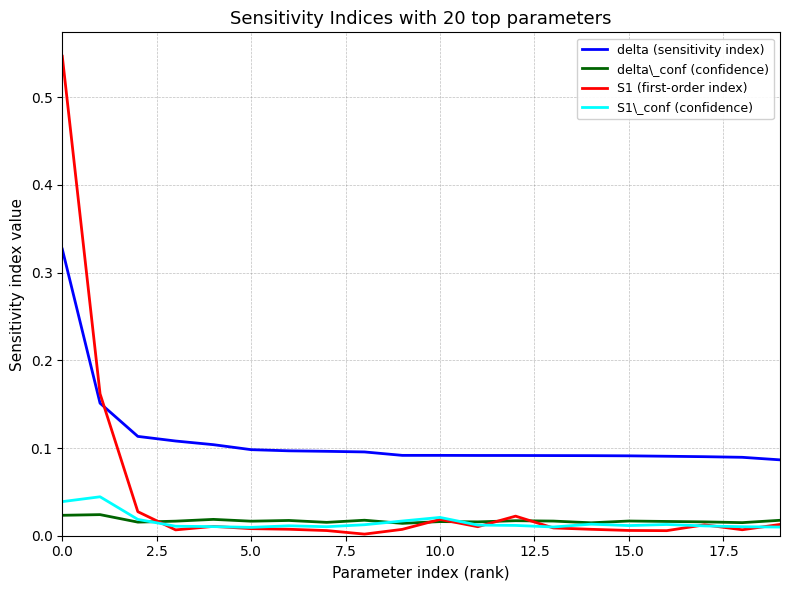

Which series has the largest total across all categories?

delta (sensitivity index)